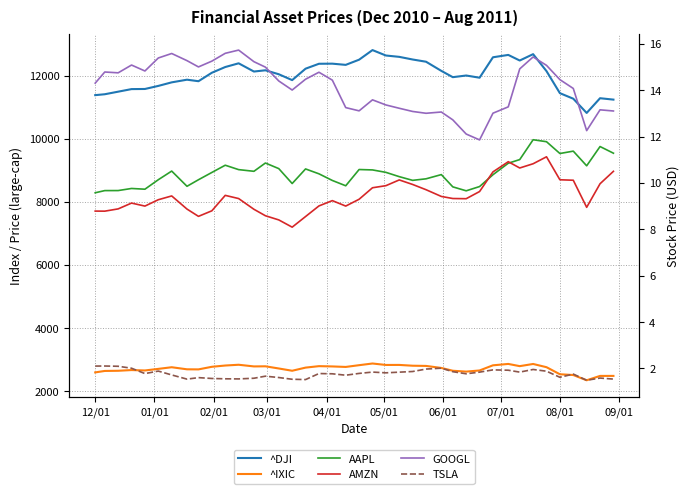

At which label is AMZN closest to 9?

04/01